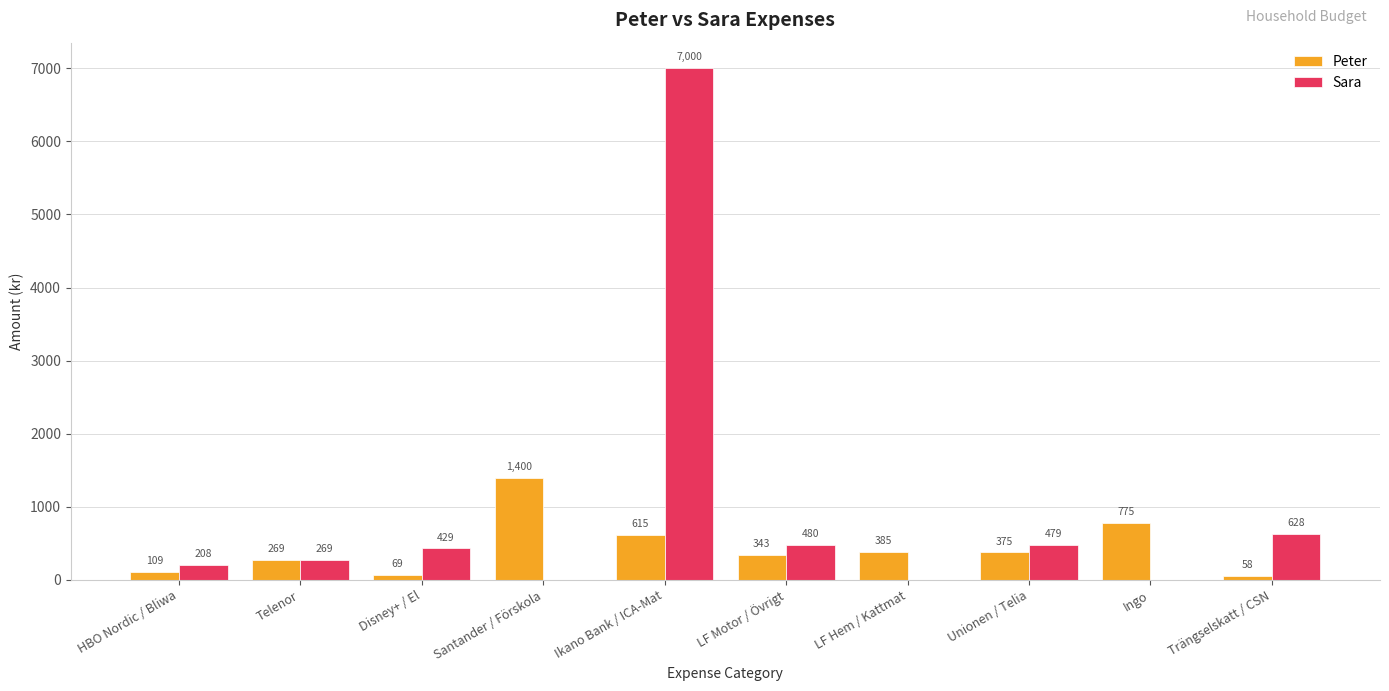

Reading left to right, list all the values displayed in this chart.

Peter: HBO Nordic / Bliwa=109	Telenor=269	Disney+ / El=69	Santander / Förskola=1400	Ikano Bank / ICA-Mat=615	LF Motor / Övrigt=343	LF Hem / Kattmat=385	Unionen / Telia=375	Ingo=775	Trängselskatt / CSN=58
Sara: HBO Nordic / Bliwa=208	Telenor=269	Disney+ / El=429	Santander / Förskola=0	Ikano Bank / ICA-Mat=7000	LF Motor / Övrigt=480	LF Hem / Kattmat=0	Unionen / Telia=479	Ingo=0	Trängselskatt / CSN=628